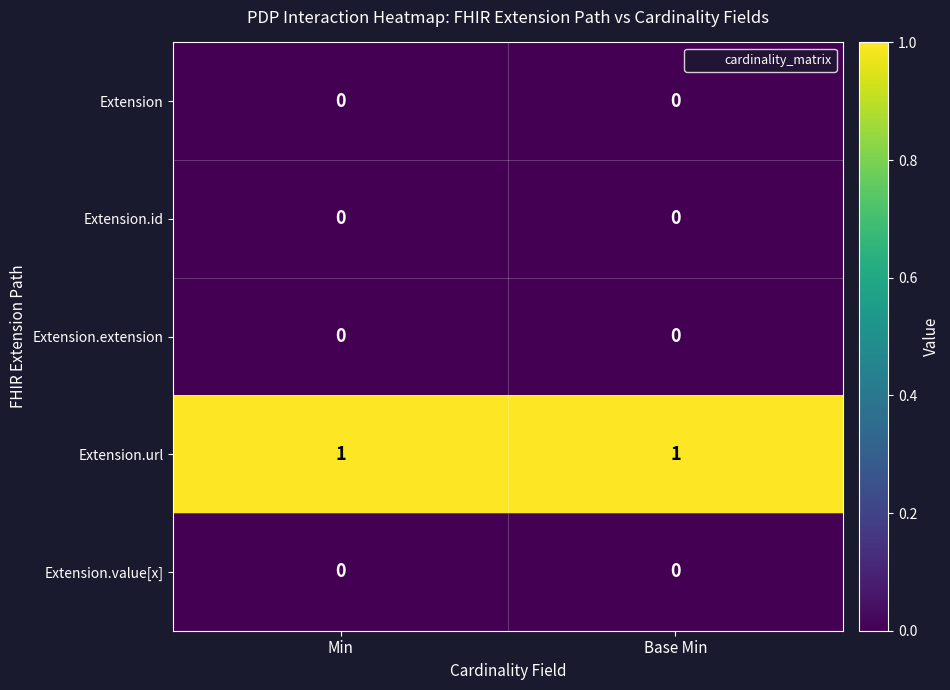

The Extension.url series shows 1 at Min. True or false?

True